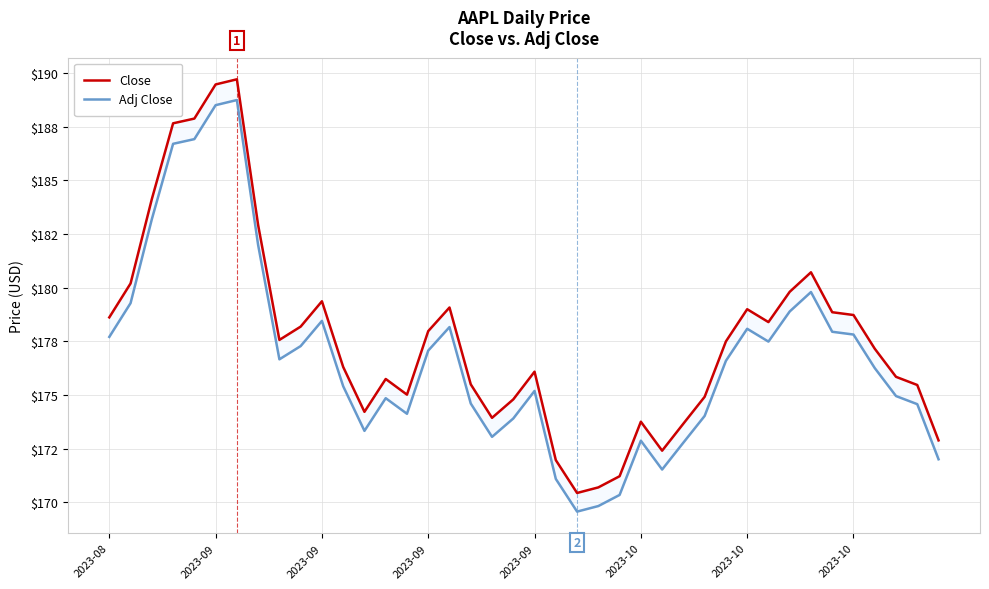

Does the chart display data point markers on the line(s)?

No